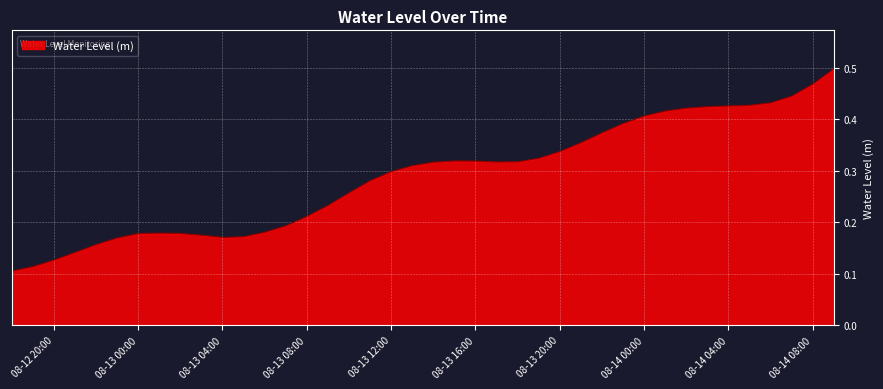

How many lines are shown in the chart?

1